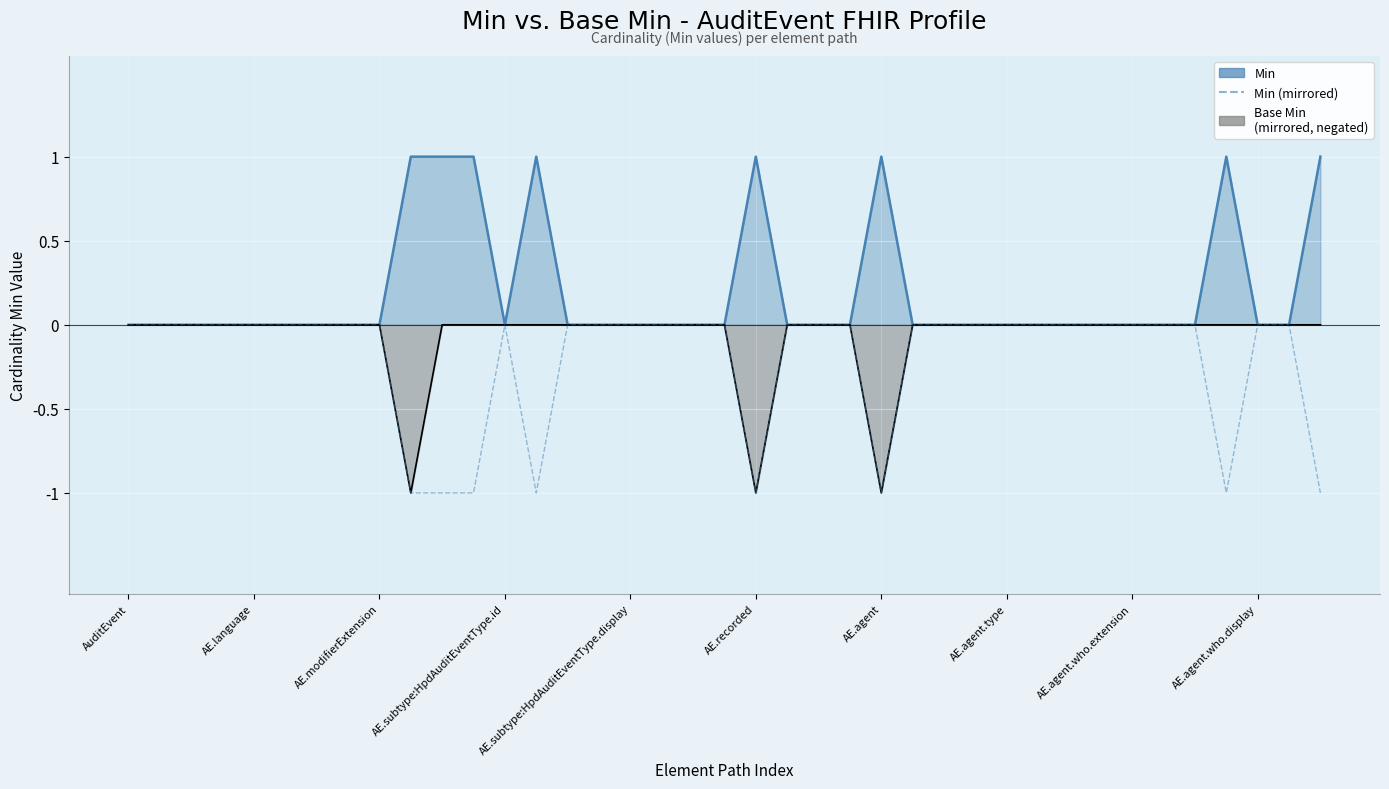

Which label corresponds to the smallest value in the chart?

AE.agent.who.display